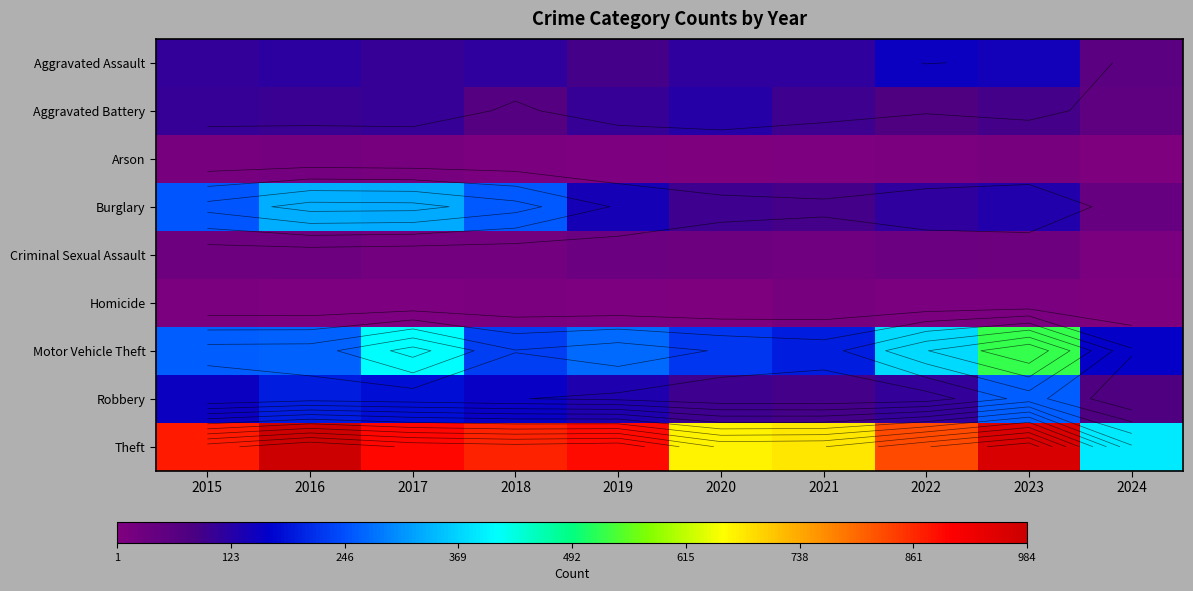

The value of Criminal Sexual Assault at 2015 is 11. True or false?

False